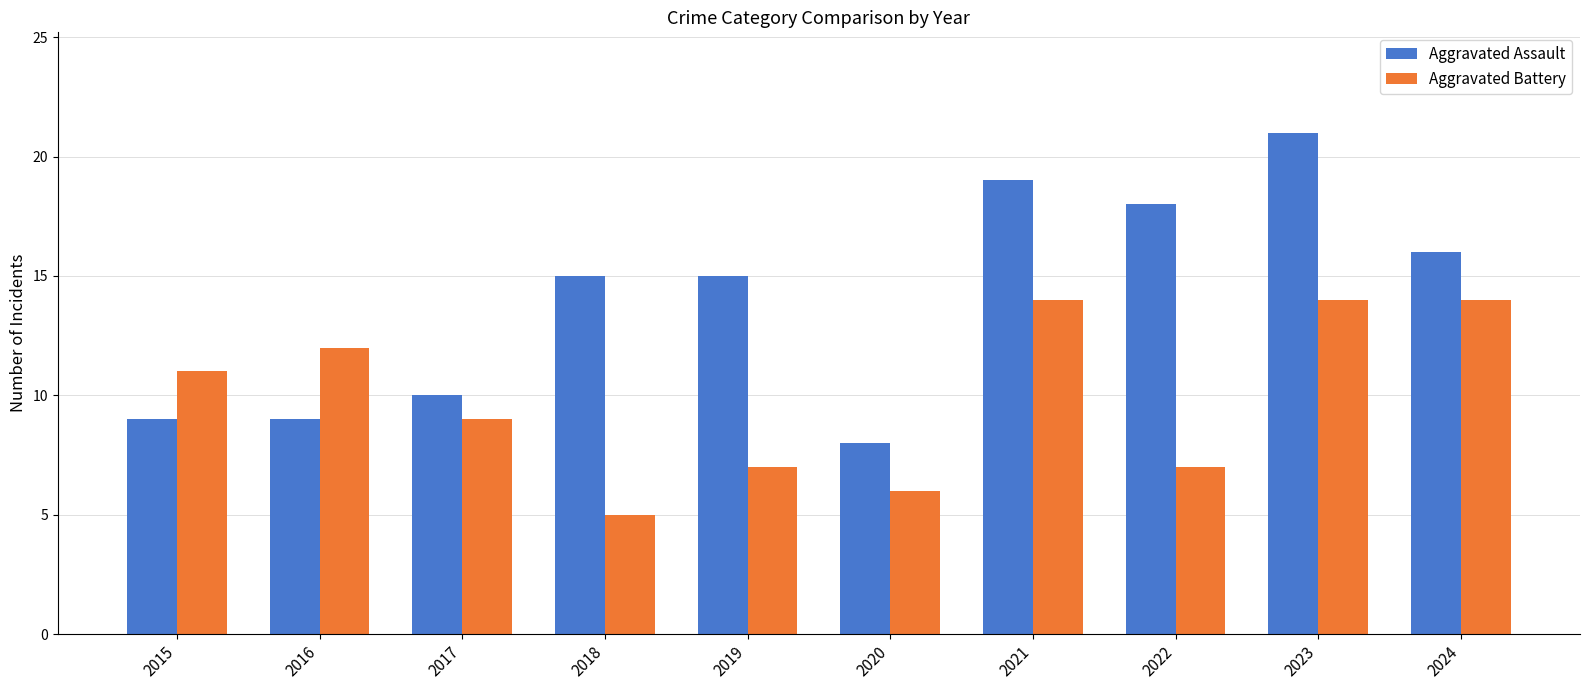

Are the bars horizontal?

No